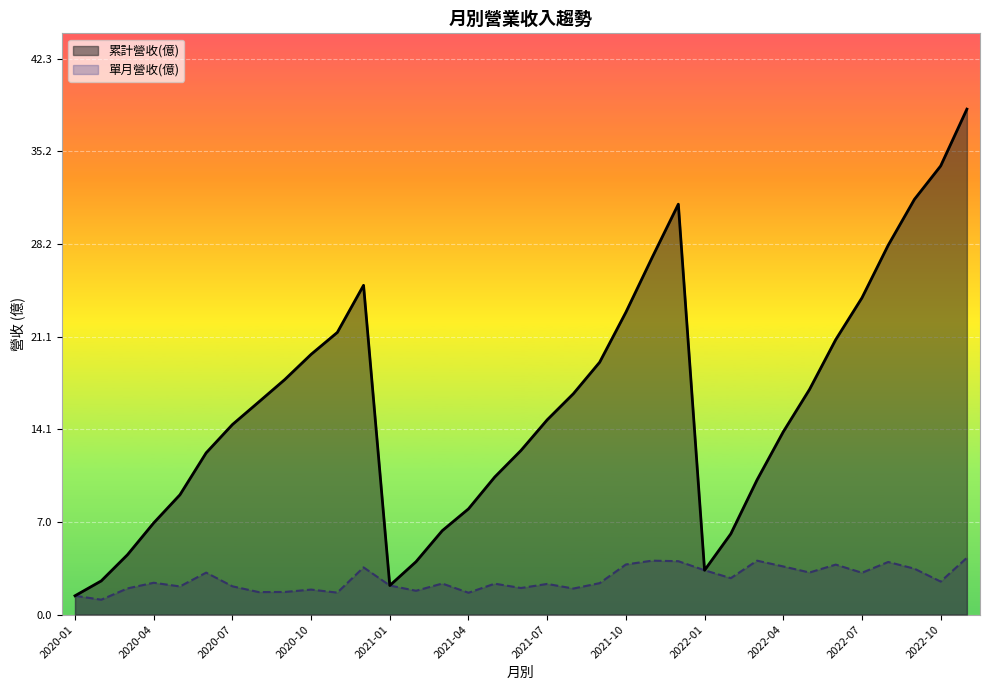

Is it true that 累計營收(億) equals 11.0 at 2021-04?

False